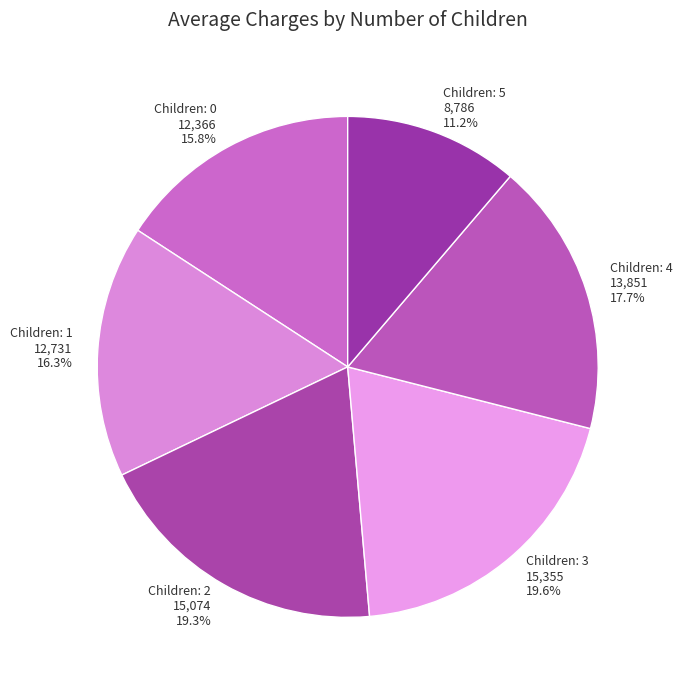

Which category has the smallest portion of the pie?

Children: 5 8,786 11.2%